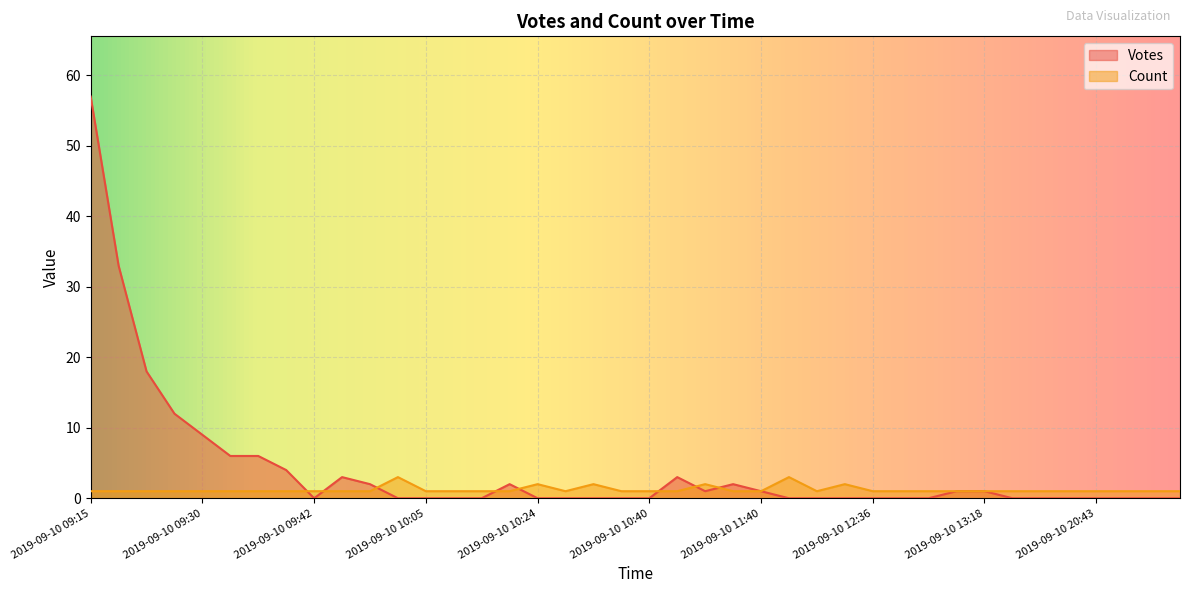

What is the spread (max minus min) of values at 2019-09-10 13:24?

1